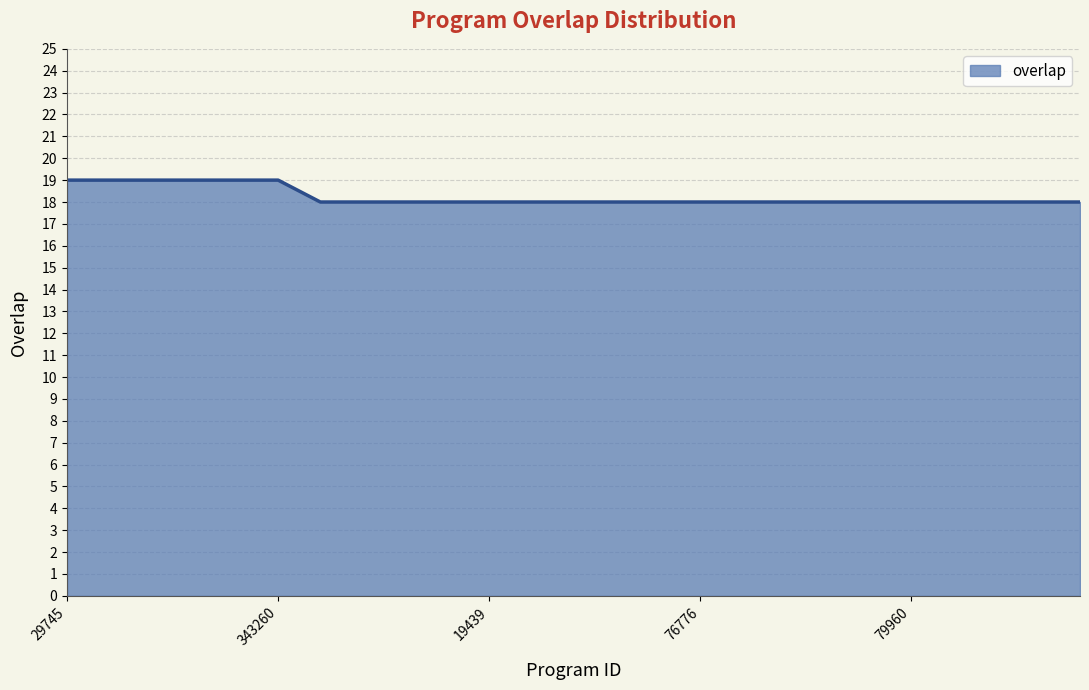

What is the smallest value displayed?

18